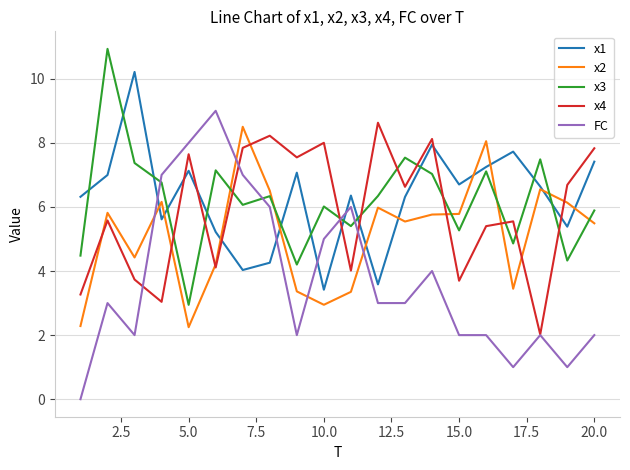

What is the maximum value for x4?

8.6